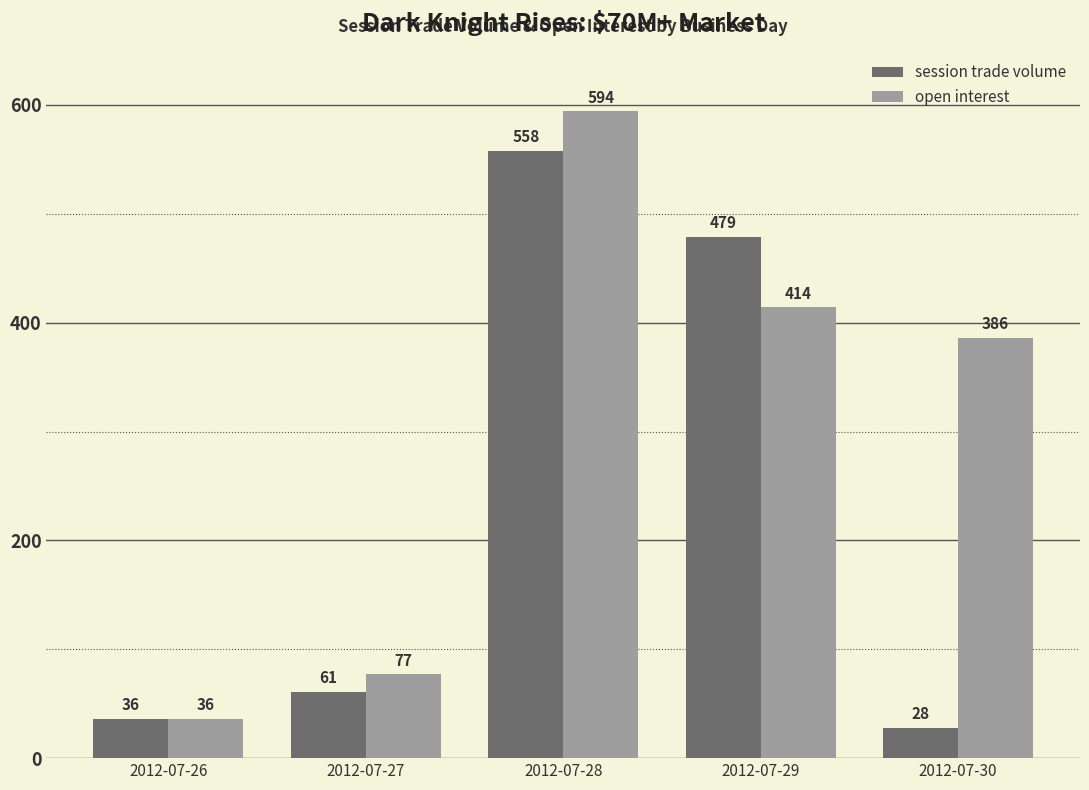

What is the difference between the maximum and minimum values in the session trade volume series?

530